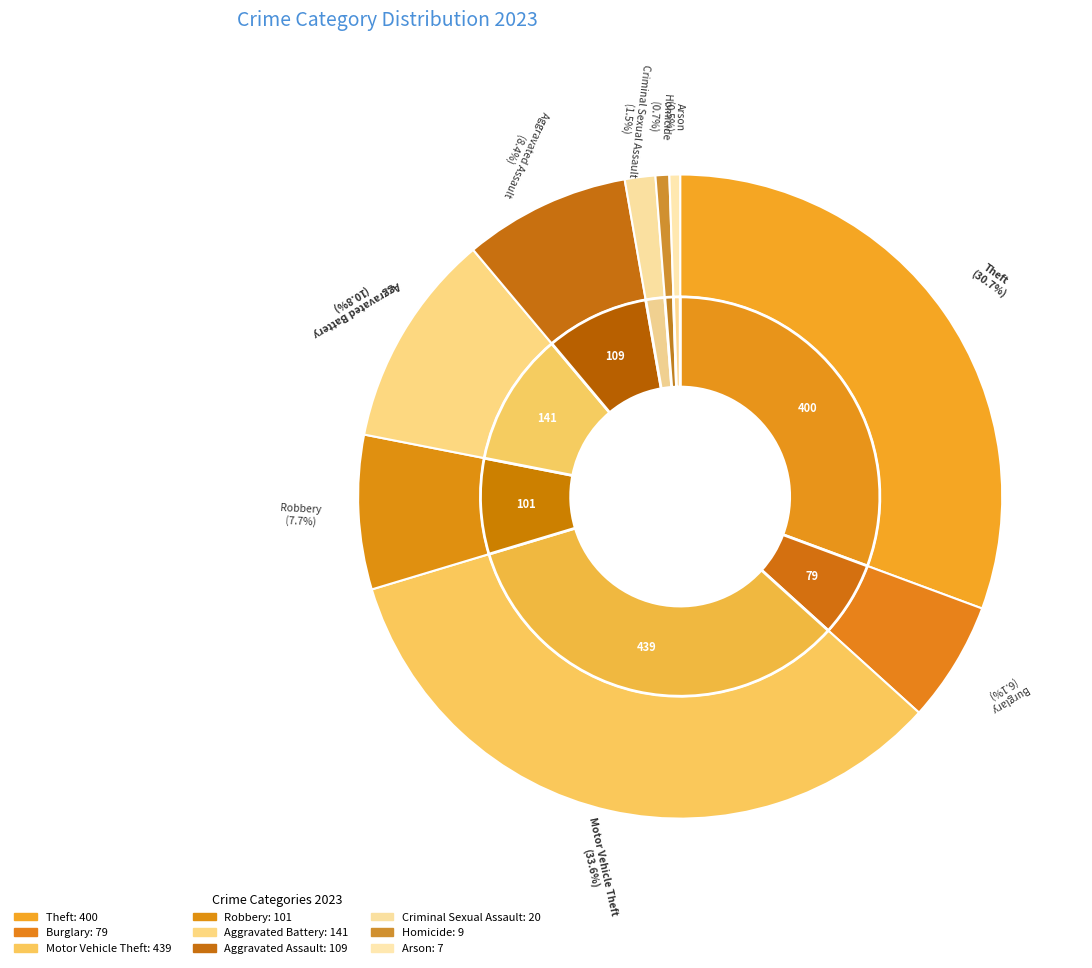

Does Aggravated Assault represent more than half of the total?

No